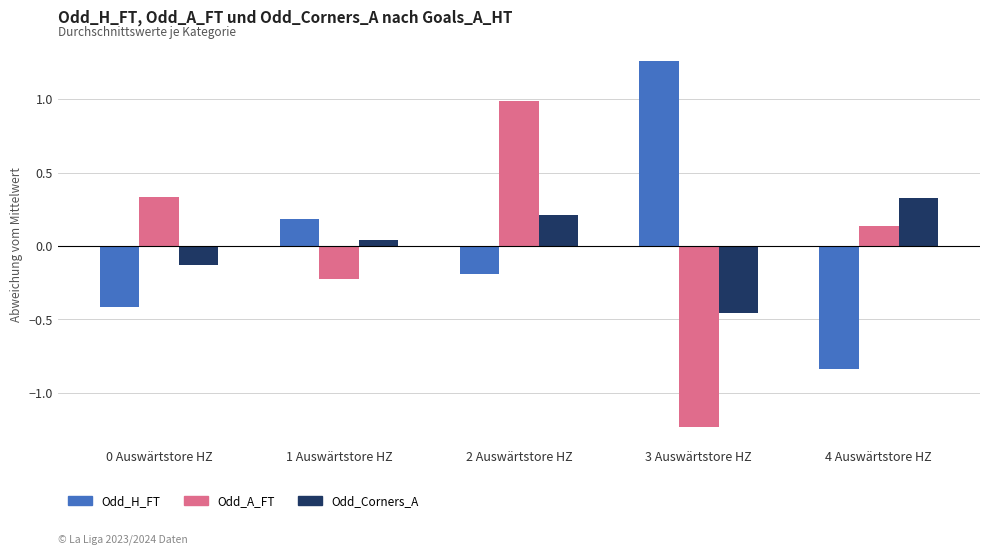

What position from the right is 0 Auswärtstore HZ?

5